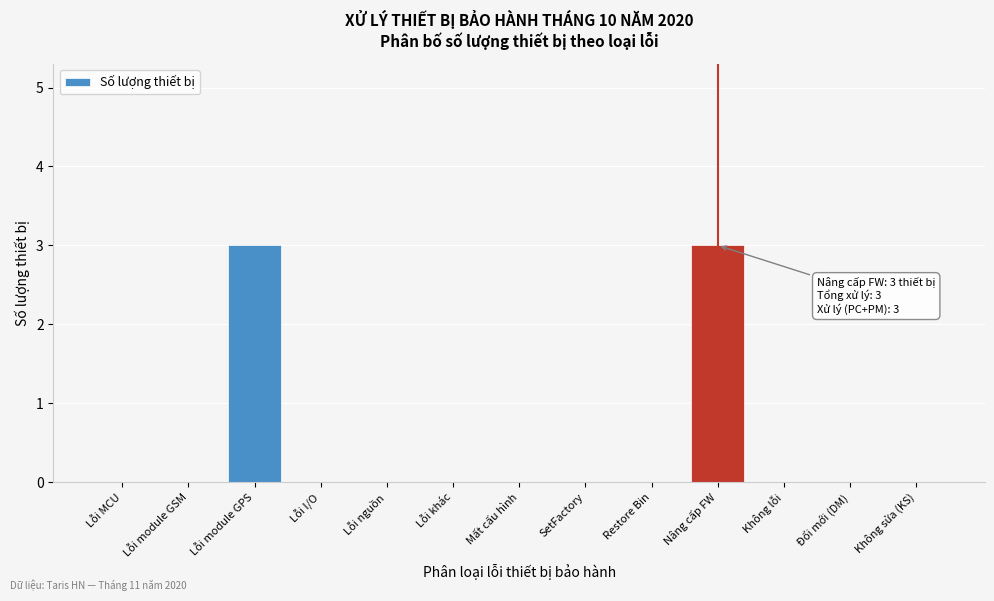

Reading right to left, what are all the values shown in this chart?

Không sửa (KS)=0	Đổi mới (DM)=0	Không lỗi=0	Nâng cấp FW=3	Restore Bin=0	SetFactory=0	Mất cấu hình=0	Lỗi khác=0	Lỗi nguồn=0	Lỗi I/O=0	Lỗi module GPS=3	Lỗi module GSM=0	Lỗi MCU=0